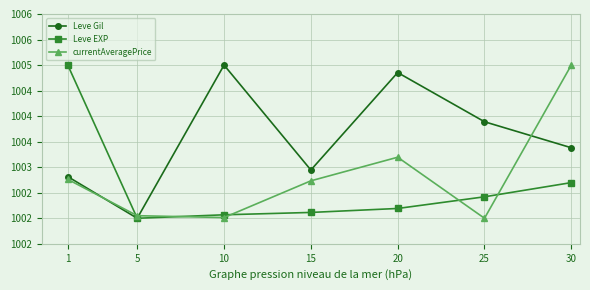

Which has a higher value, 20 or 25?

20